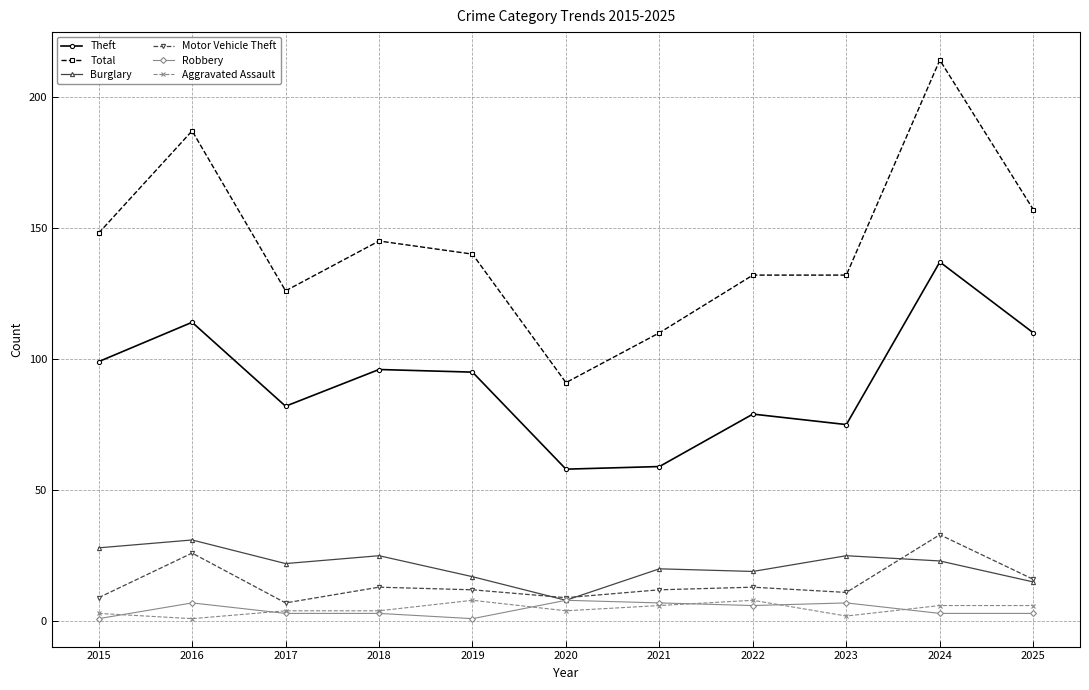

Reading right to left, extract all data points from this chart.

Theft: 2025=110	2024=137	2023=75	2022=79	2021=59	2020=58	2019=95	2018=96	2017=82	2016=114	2015=99
Total: 2025=157	2024=214	2023=132	2022=132	2021=110	2020=91	2019=140	2018=145	2017=126	2016=187	2015=148
Burglary: 2025=15	2024=23	2023=25	2022=19	2021=20	2020=8	2019=17	2018=25	2017=22	2016=31	2015=28
Motor Vehicle Theft: 2025=16	2024=33	2023=11	2022=13	2021=12	2020=9	2019=12	2018=13	2017=7	2016=26	2015=9
Robbery: 2025=3	2024=3	2023=7	2022=6	2021=7	2020=8	2019=1	2018=3	2017=3	2016=7	2015=1
Aggravated Assault: 2025=6	2024=6	2023=2	2022=8	2021=6	2020=4	2019=8	2018=4	2017=4	2016=1	2015=3